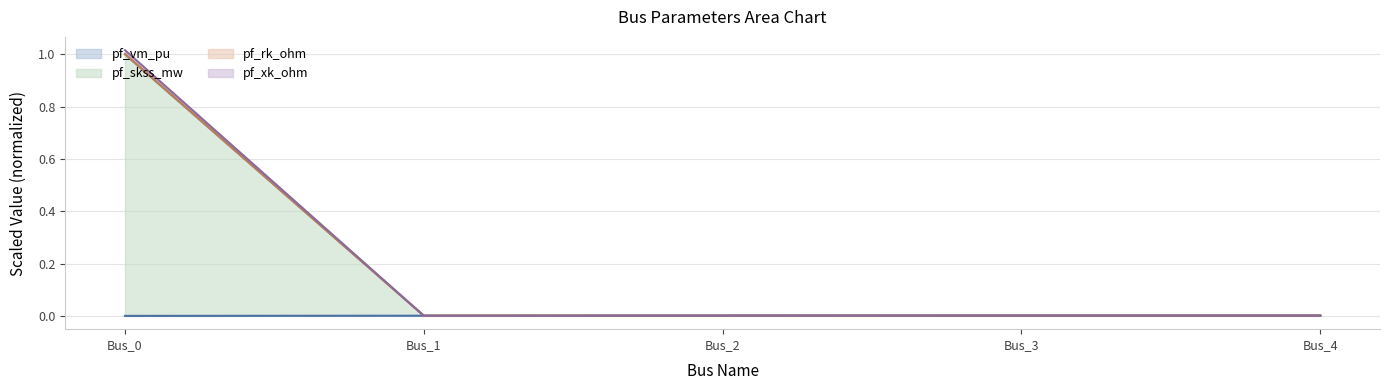

How many interior local valleys does the pf_xk_ohm series have?

1